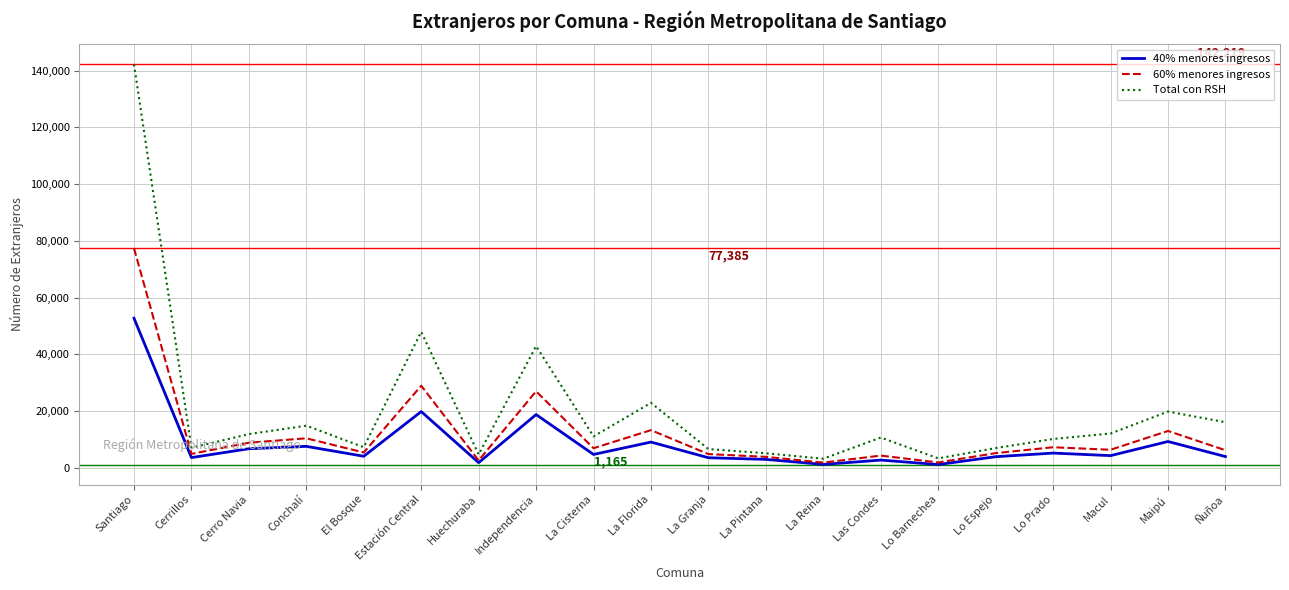

In 40% menores ingresos, how many points are lower than both neighbors (excluding endpoints)?

7